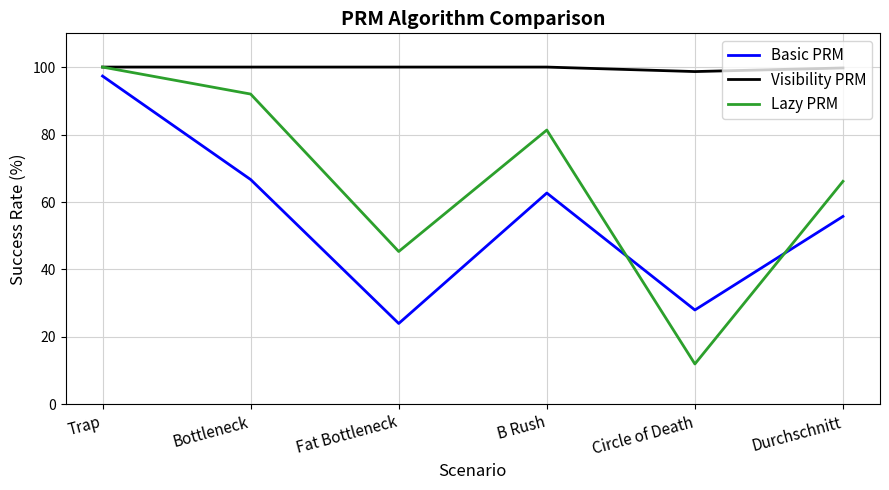

True or false: Lazy PRM and Basic PRM intersect in this chart.

True